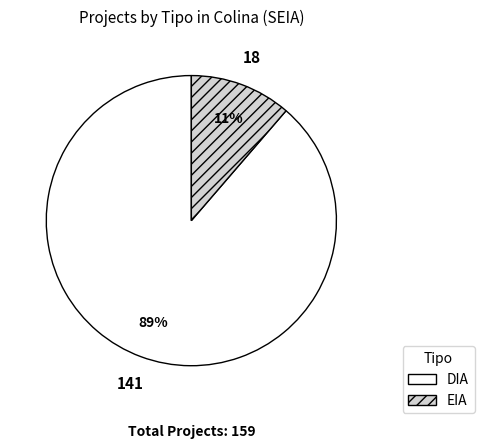

Which slice represents more than half of the pie?

DIA